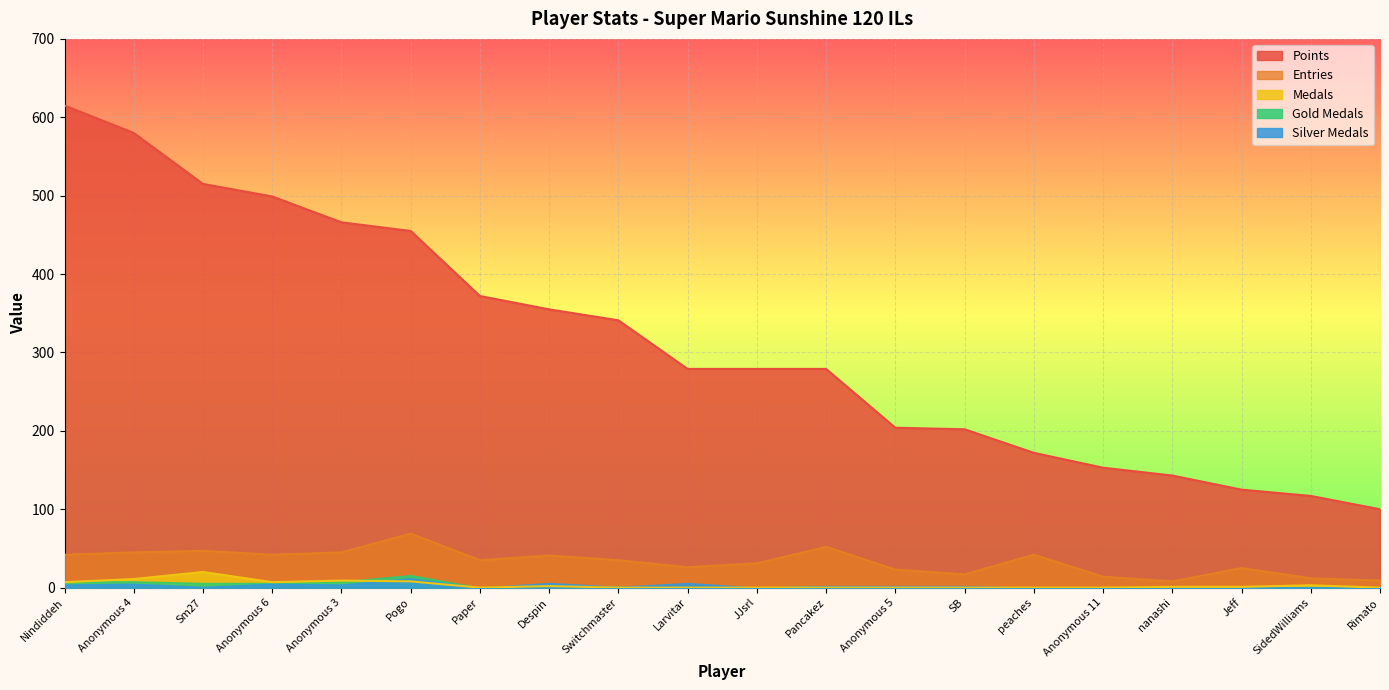

True or false: Medals has a value of 0 at Rimato.

True